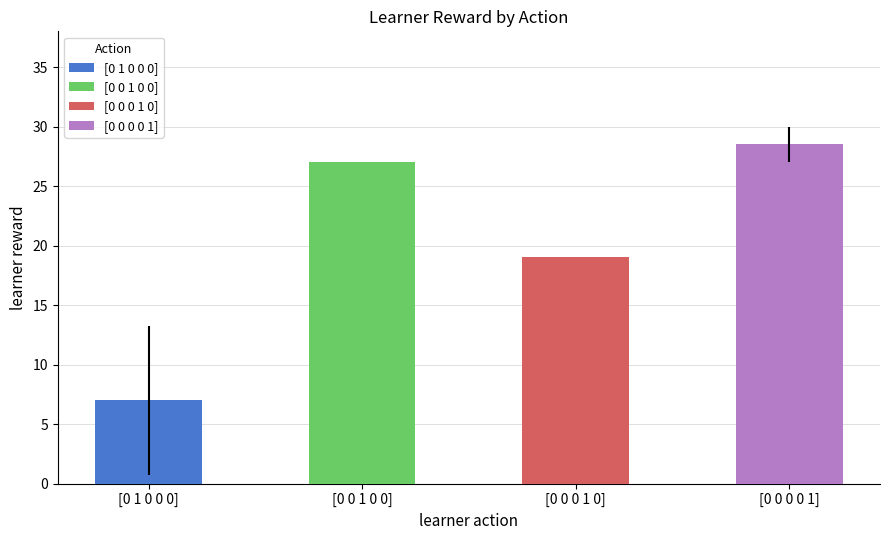

The learner reward series shows 30 at Row 5. True or false?

False